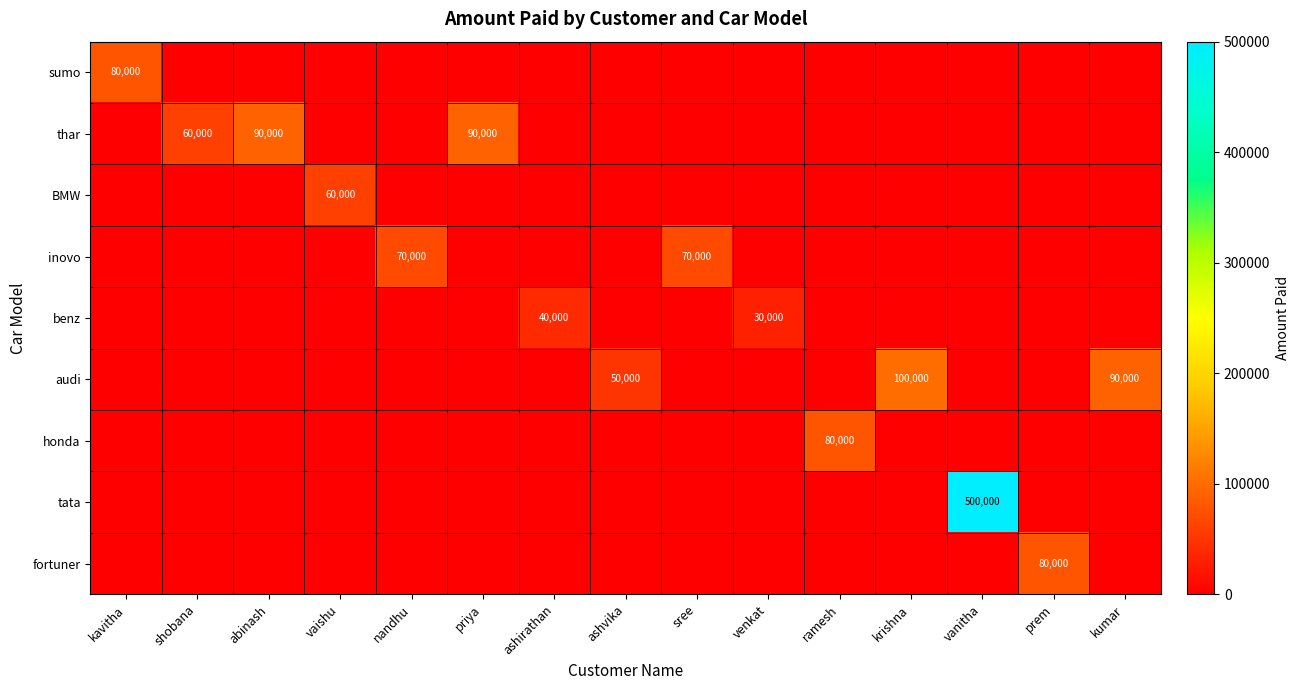

True or false: thar has a value of 157388 at abinash.

False